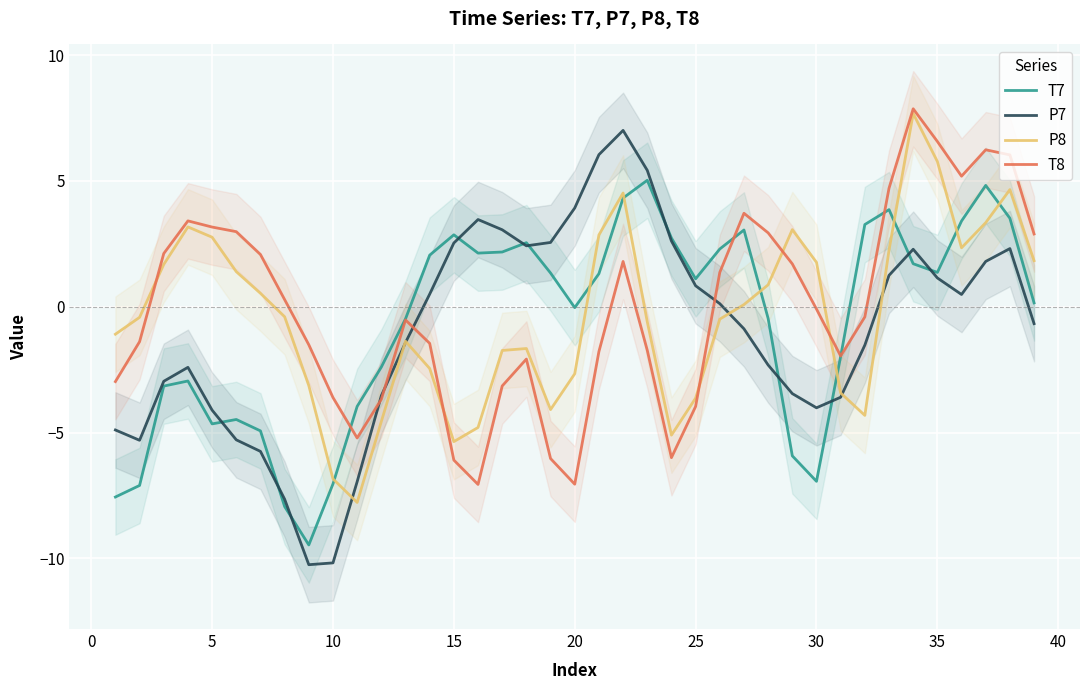

In T7, how many points are lower than both neighbors (excluding endpoints)?

7